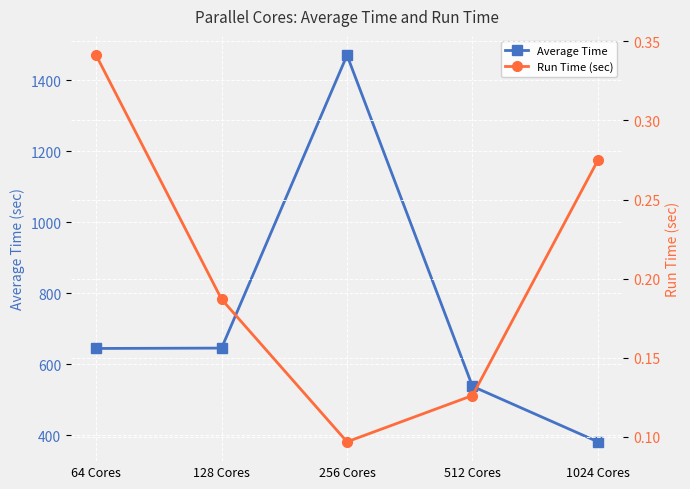

Reading left to right, extract all data points from this chart.

Average Time: 644.1	645.1	1471.0	537.2	380.8
Run Time (sec): 0.3	0.2	0.1	0.1	0.3